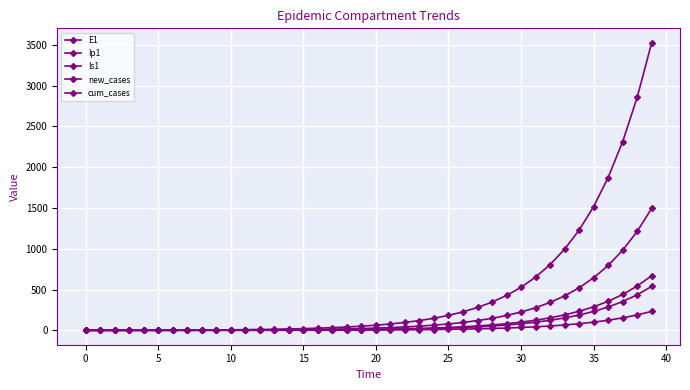

Where is new_cases nearest to the value 335?

36